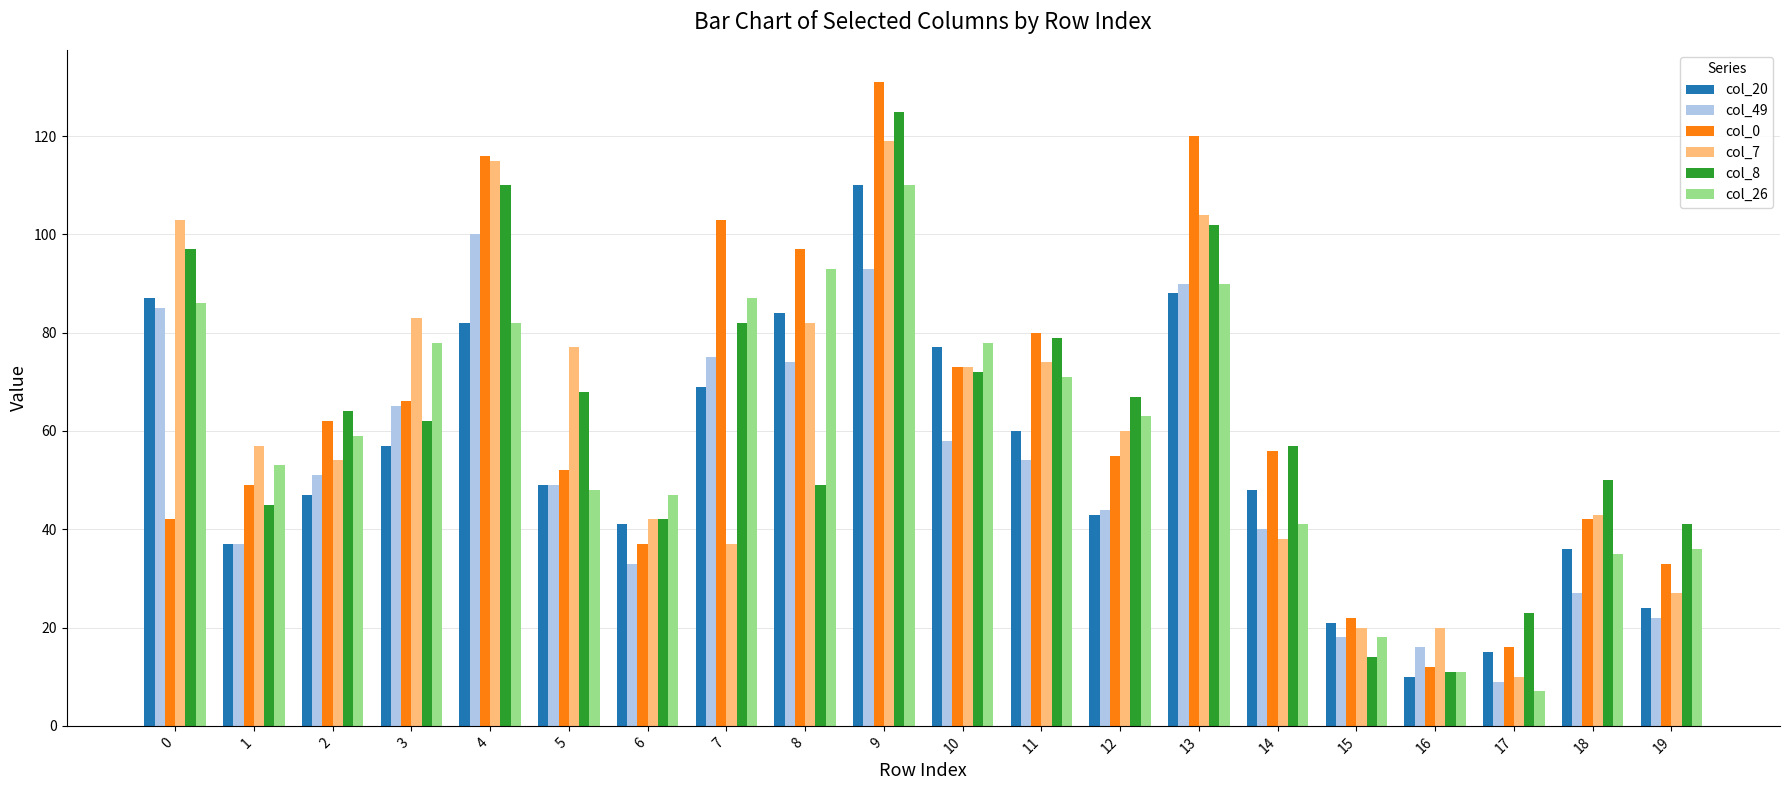

At which category is the sum across all series the highest?

9